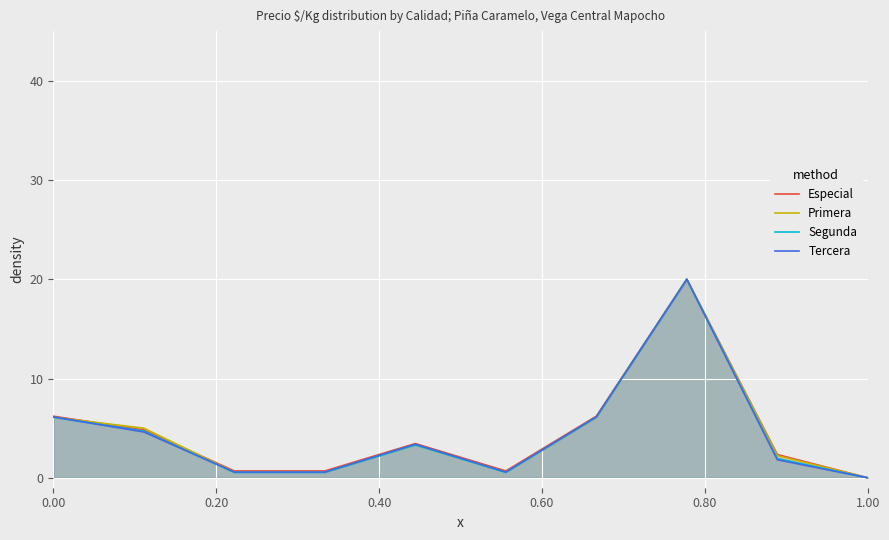

What is the greatest value displayed?

20.0